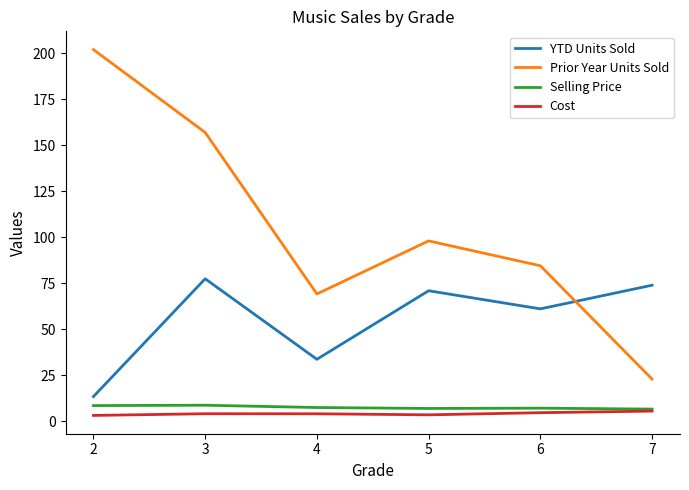

Which series has the largest range (max minus min)?

Prior Year Units Sold